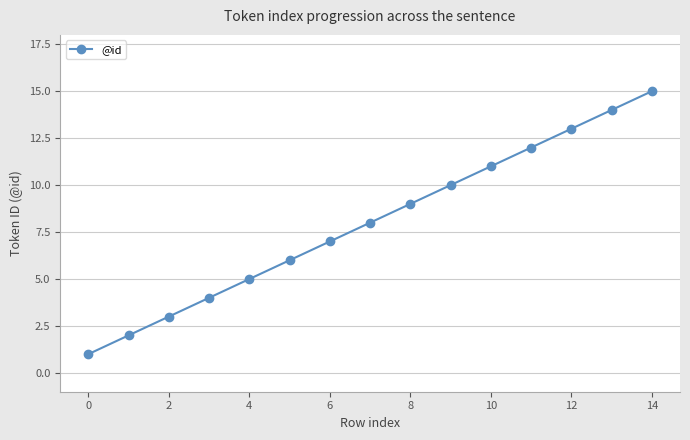

What is the greatest value displayed?

15